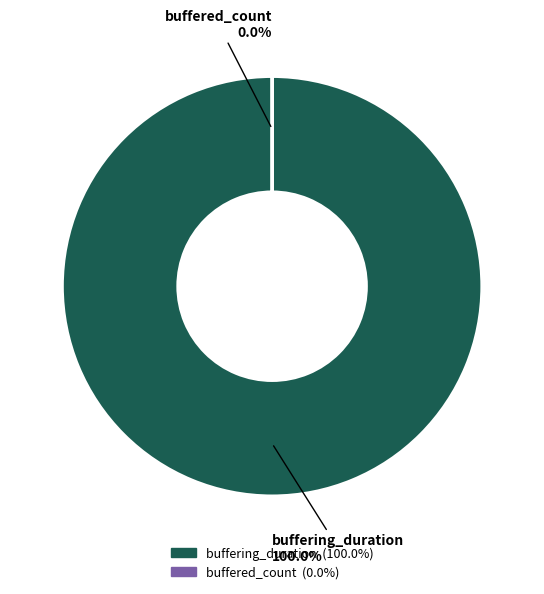

How much of the chart is everything except buffered_count?

100.0%